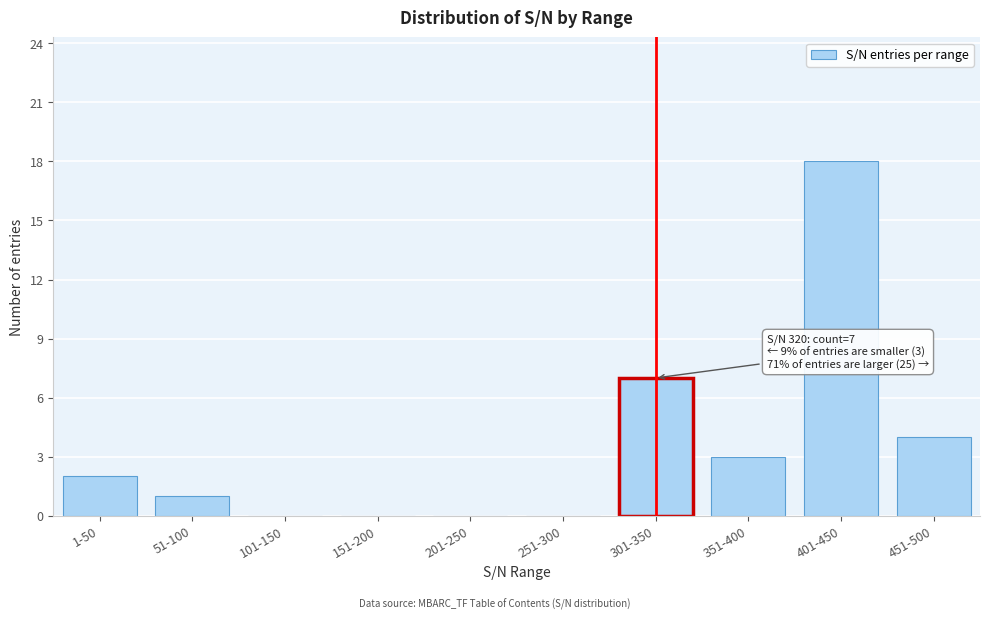

Reading left to right, extract all data points from this chart.

1-50=2	51-100=1	101-150=0	151-200=0	201-250=0	251-300=0	301-350=7	351-400=3	401-450=18	451-500=4